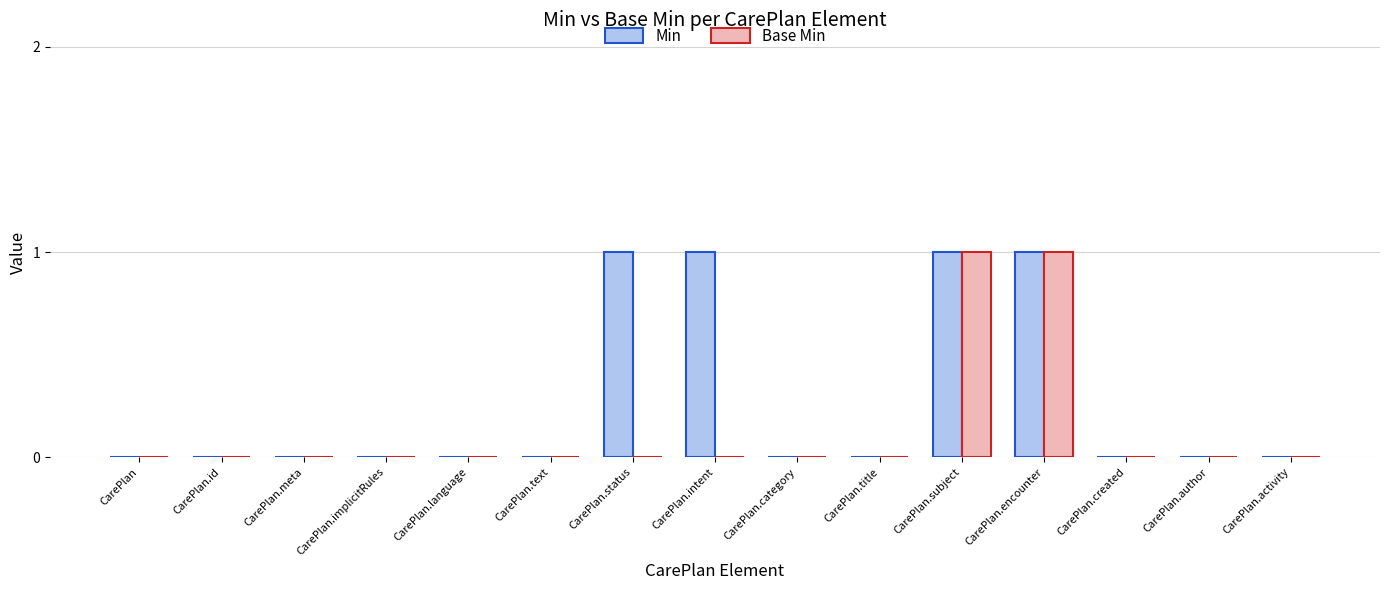

What is the greatest value displayed?

1